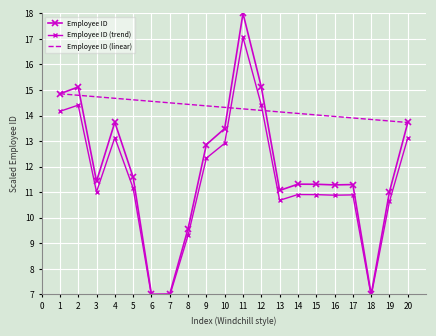

How many lines are shown in the chart?

3